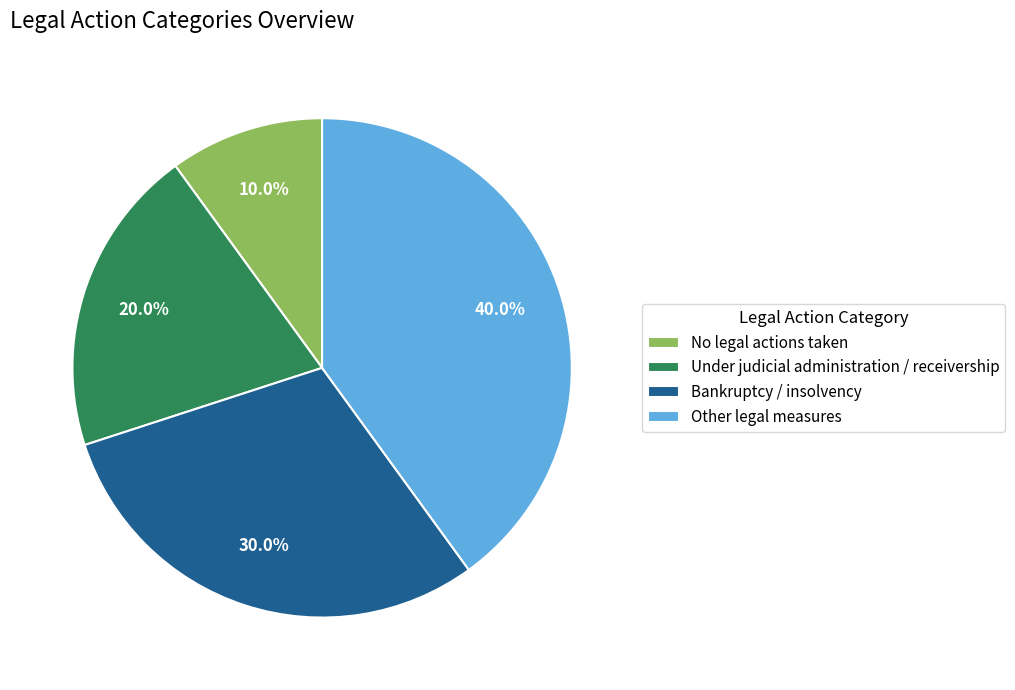

Which category has the smallest portion of the pie?

No legal actions taken